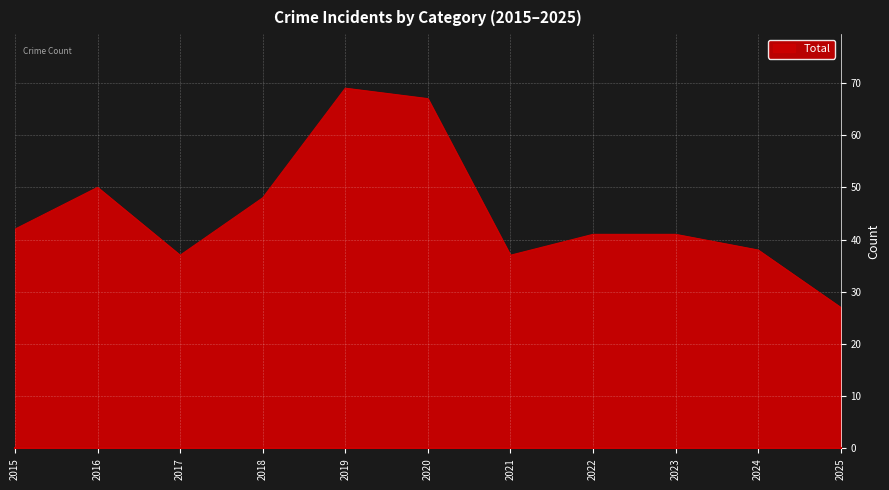

What is the change in value from 2023 to 2024?

-3